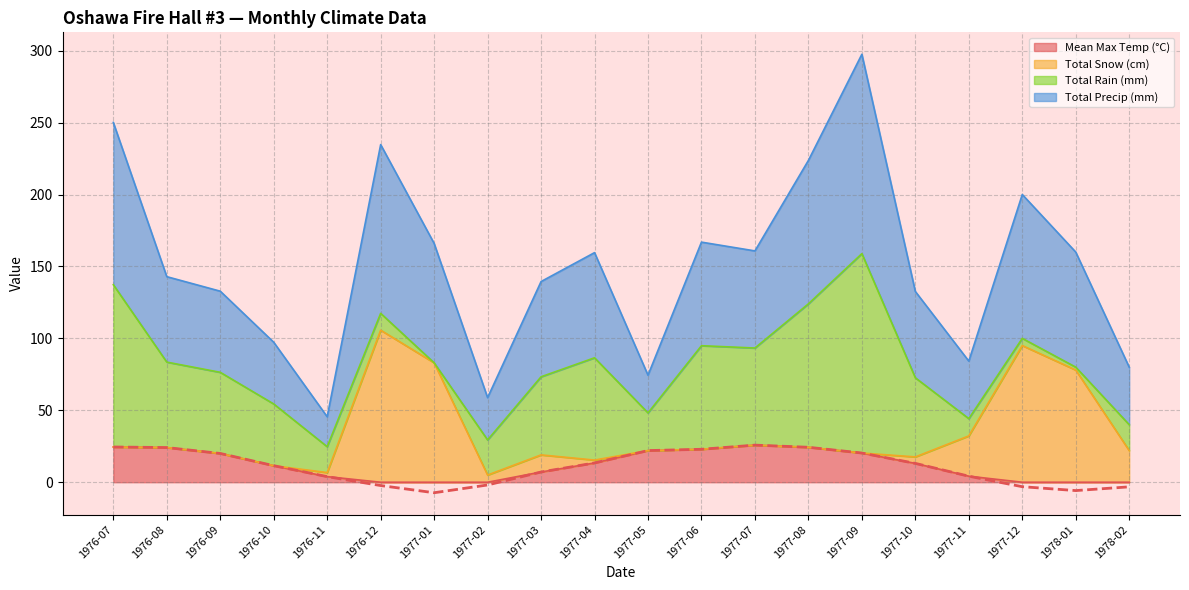

Is it true that Mean Max Temp (°C) equals 0.0 at 1976-12?

True